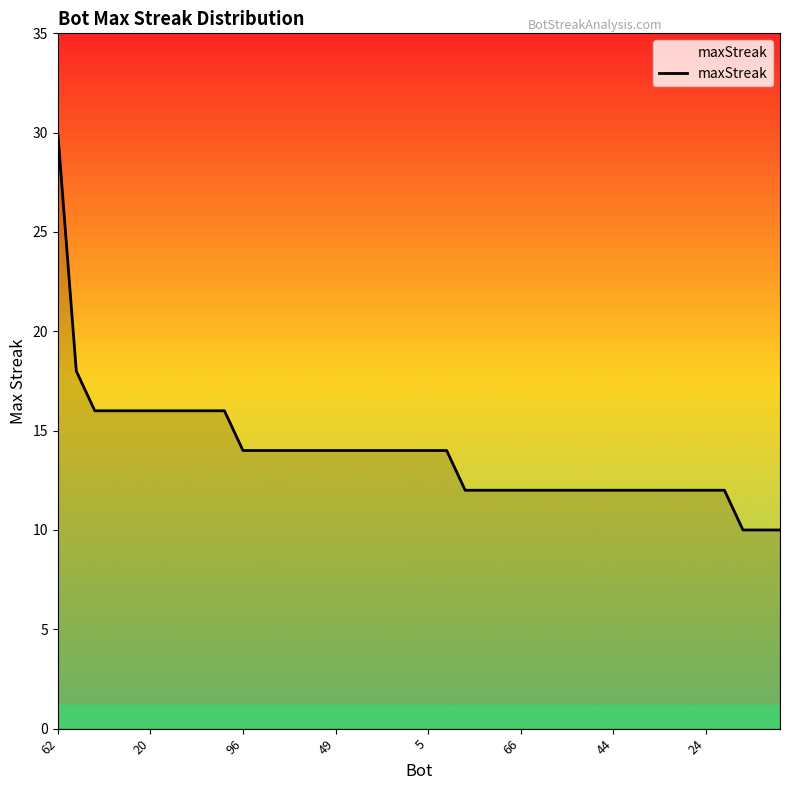

What is the minimum value shown in the chart?

10